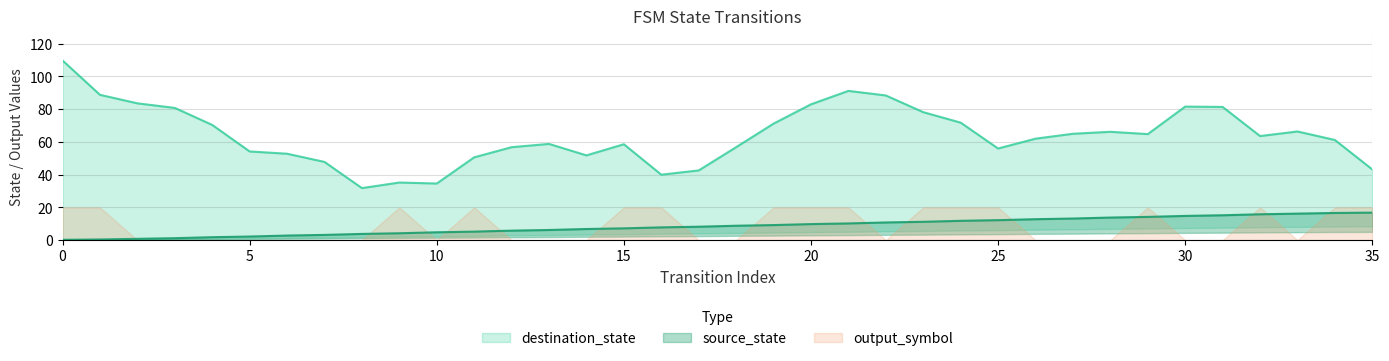

How many lines are shown in the chart?

3